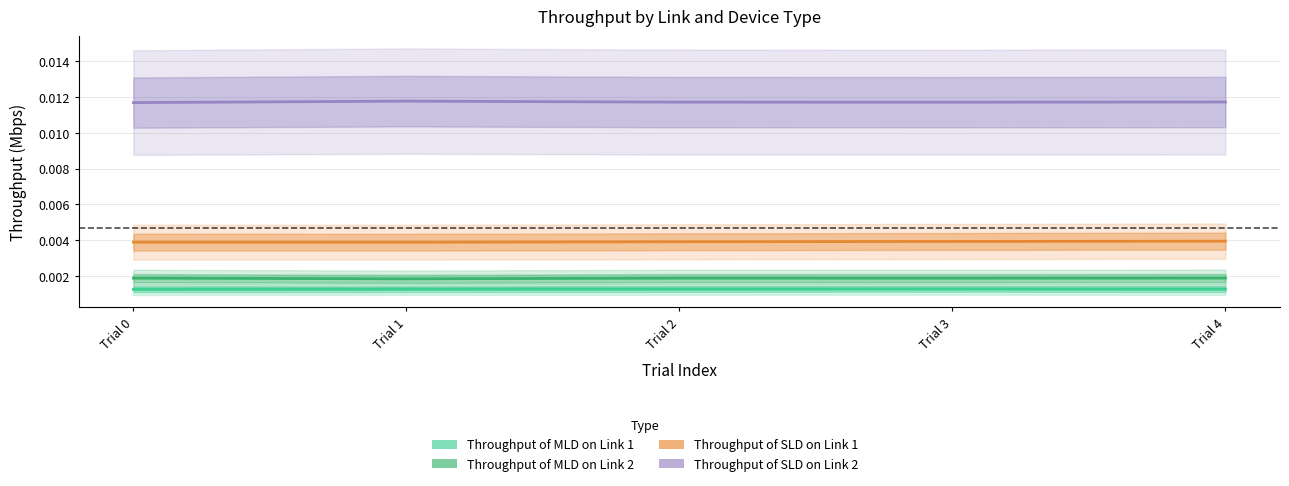

Is it true that Throughput of SLD on Link 1 equals 0.0 at Trial 1?

True